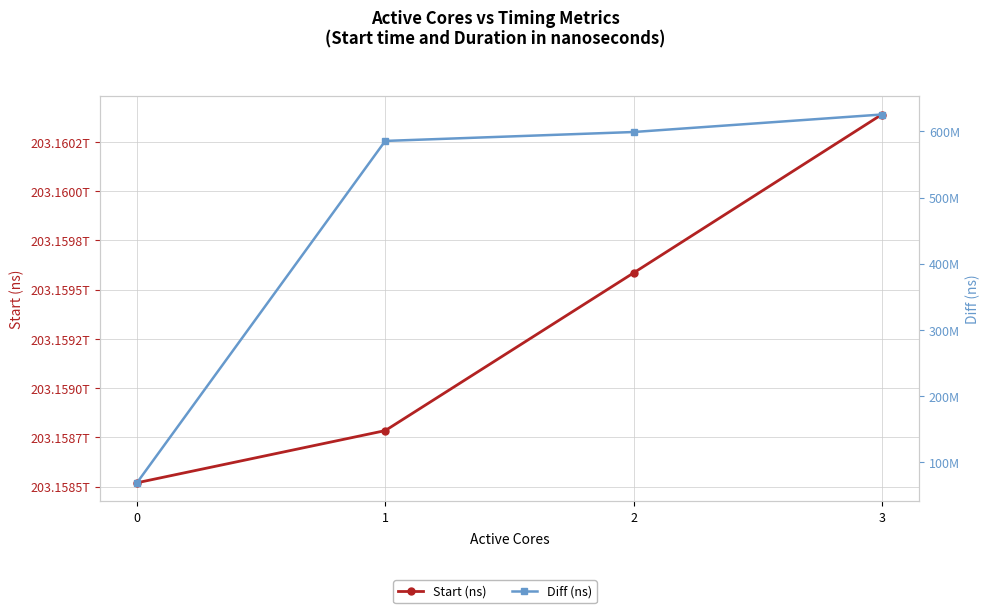

What is the sum of all Start (ns) values?

812637276476292